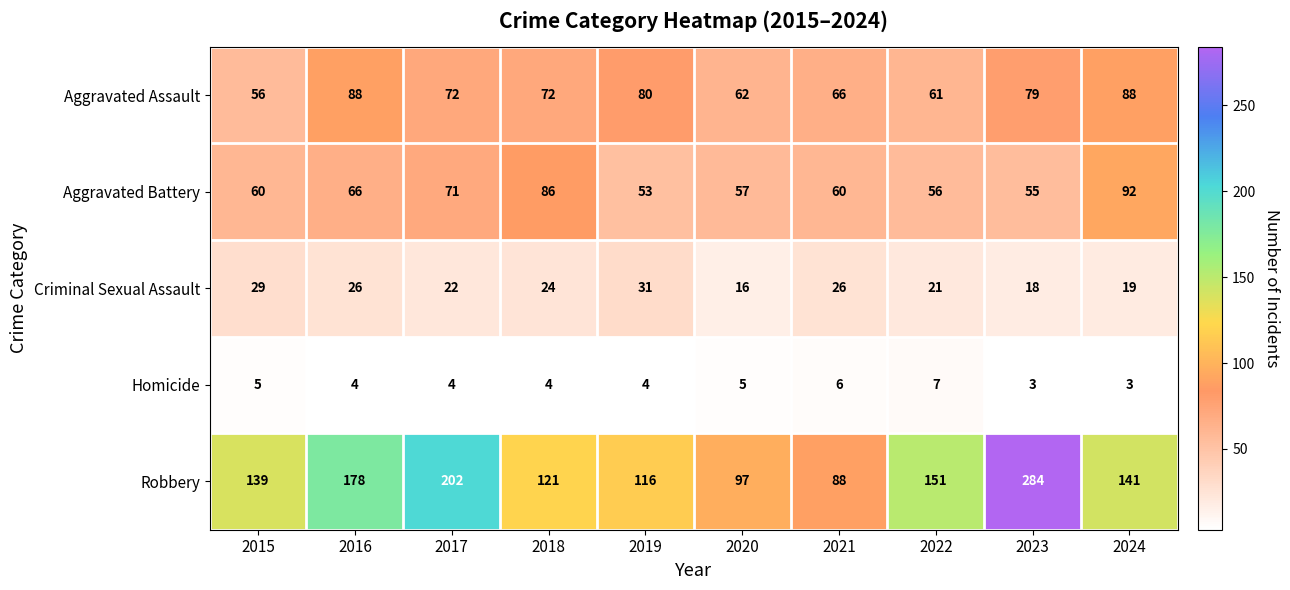

What is the total value across all series at 2022?

296